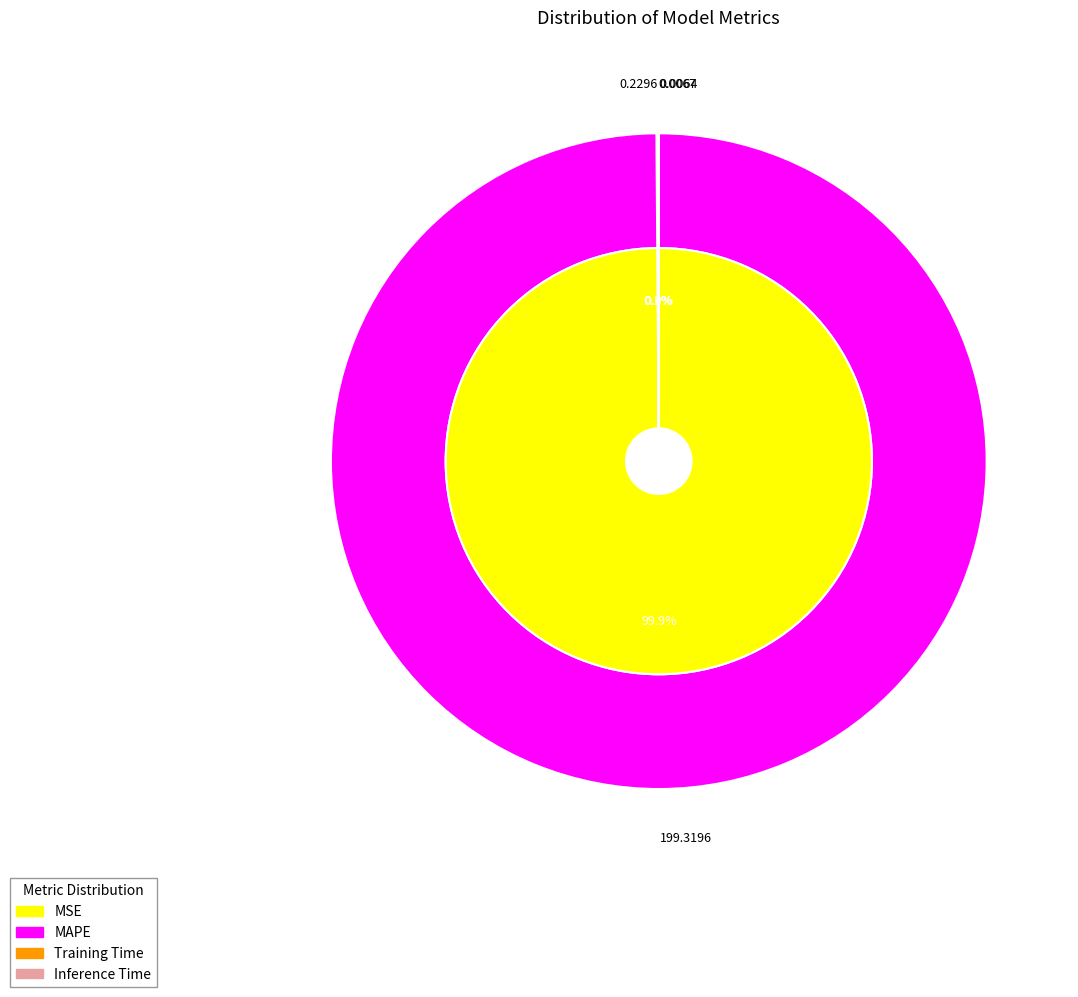

To the nearest percent, what is the difference between the largest and smallest slice percentages?

100%